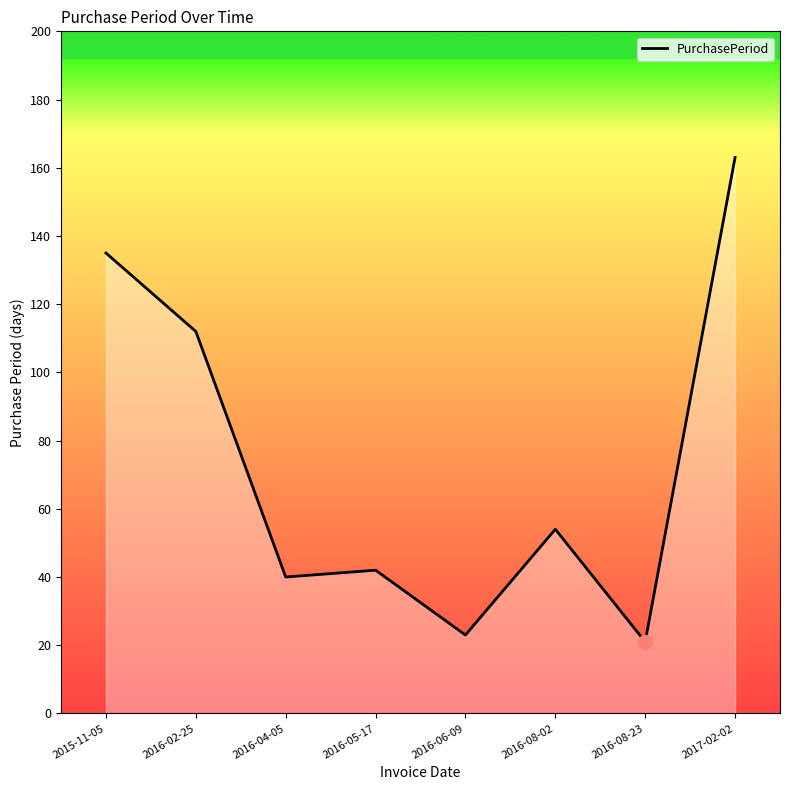

Which has a higher value, 2016-08-02 or 2016-05-17?

2016-08-02